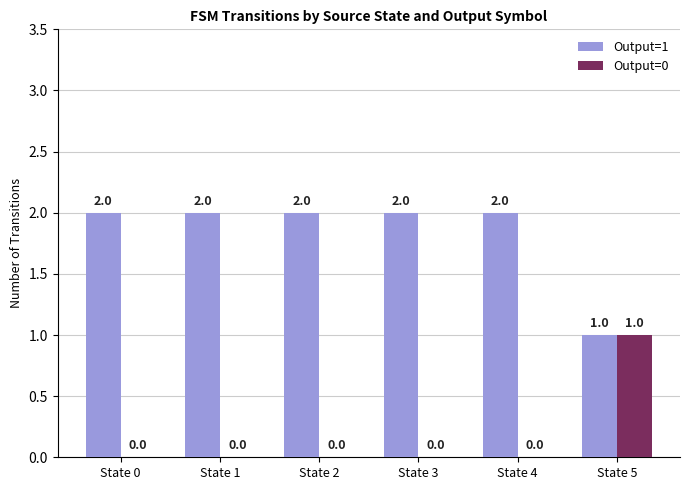

How many Output=1 values are between 2 and 3?

5